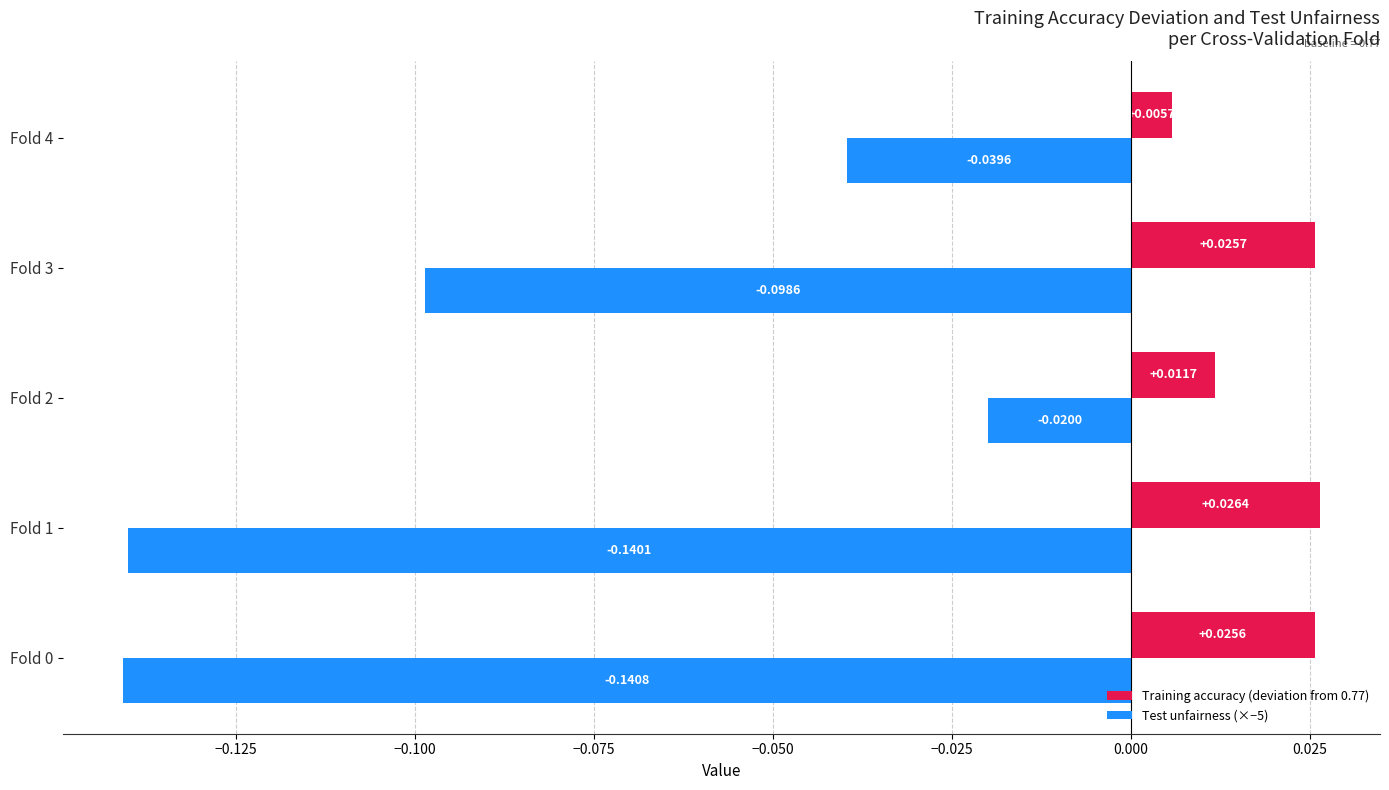

Which series changed the most between Fold 1 and Fold 4?

Test unfairness (×−5)